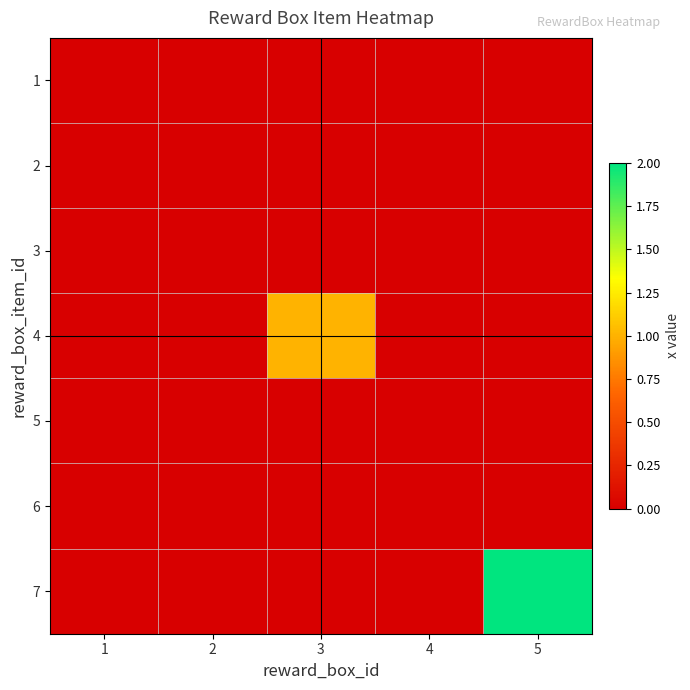

Reading left to right, transcribe all the data shown in this chart.

1: 1=0	2=0	3=0	4=0	5=0
2: 1=0	2=0	3=0	4=0	5=0
3: 1=0	2=0	3=0	4=0	5=0
4: 1=0	2=0	3=1	4=0	5=0
5: 1=0	2=0	3=0	4=0	5=0
6: 1=0	2=0	3=0	4=0	5=0
7: 1=0	2=0	3=0	4=0	5=2